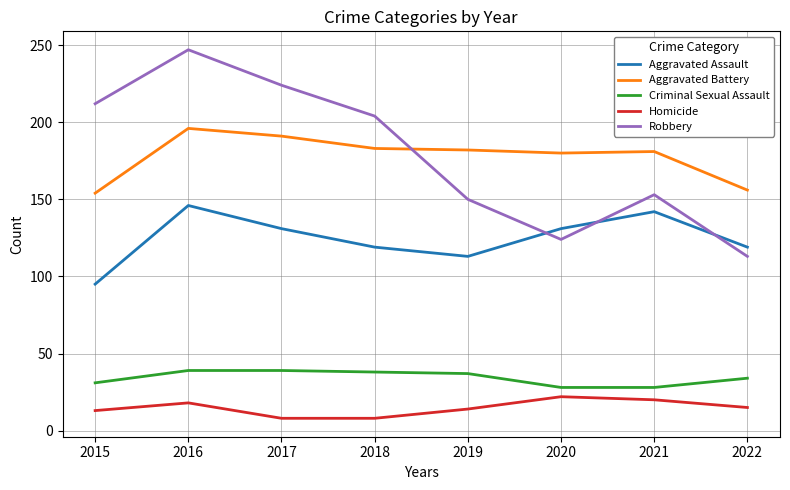

Which series changed the most between 2017 and 2019?

Robbery